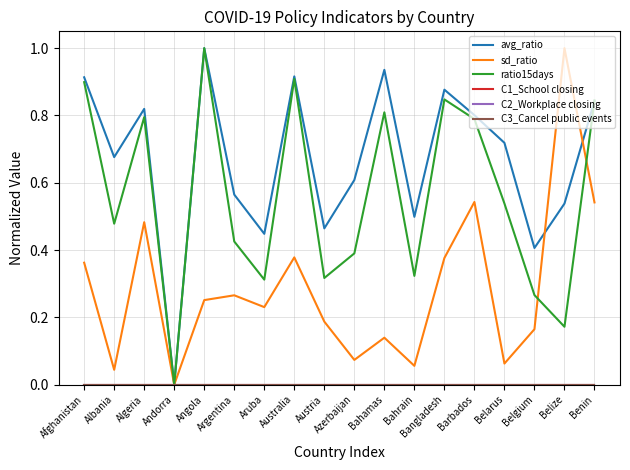

Does the chart display data point markers on the line(s)?

No